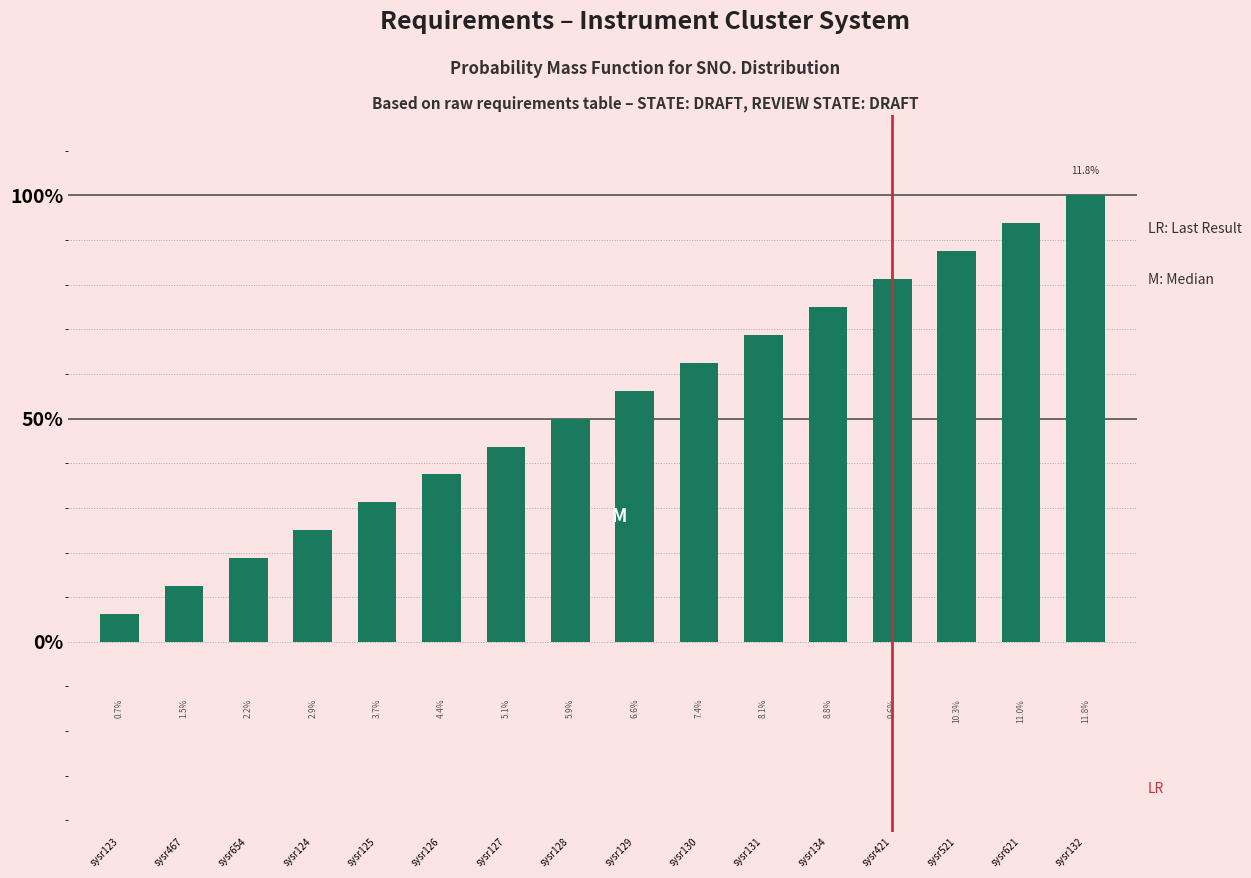

Which has a higher value, sysr125 or sysr123?

sysr125